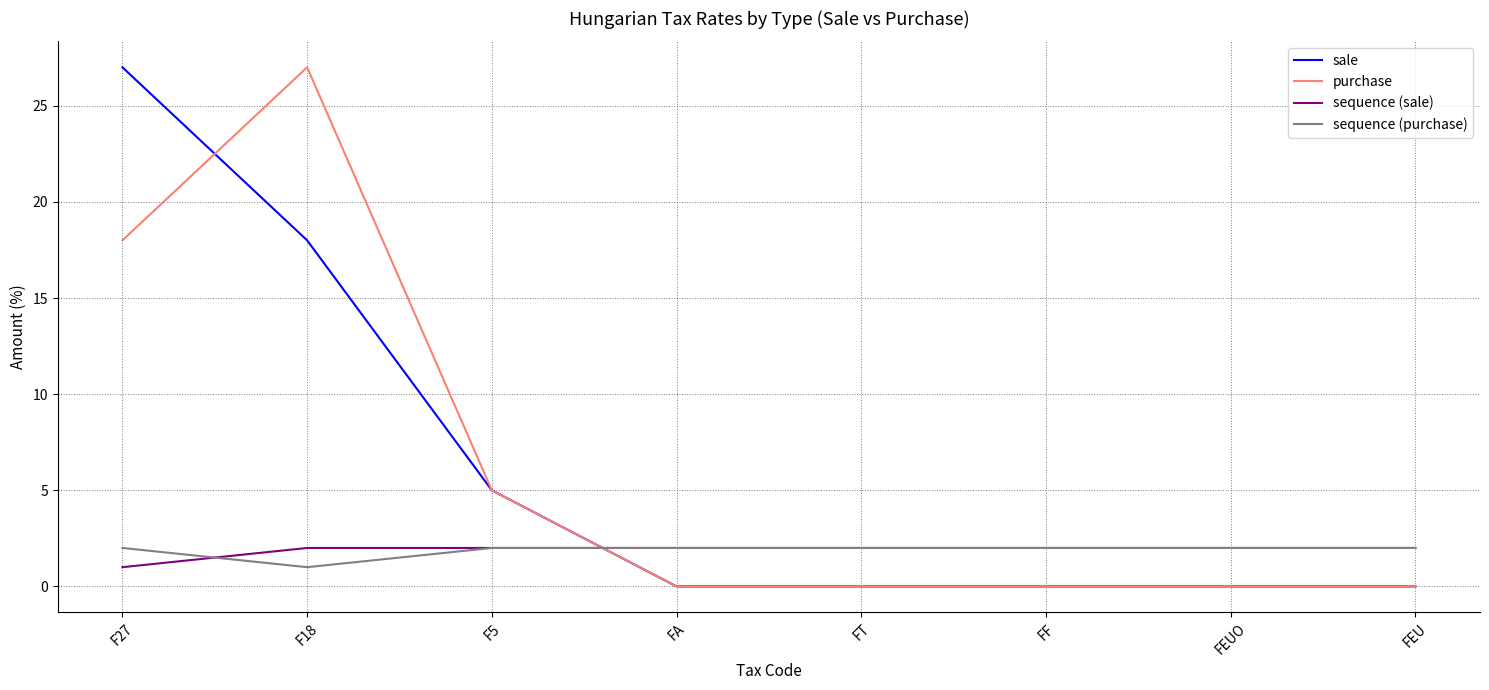

Is it true that sequence (purchase) equals 2 at F27?

True